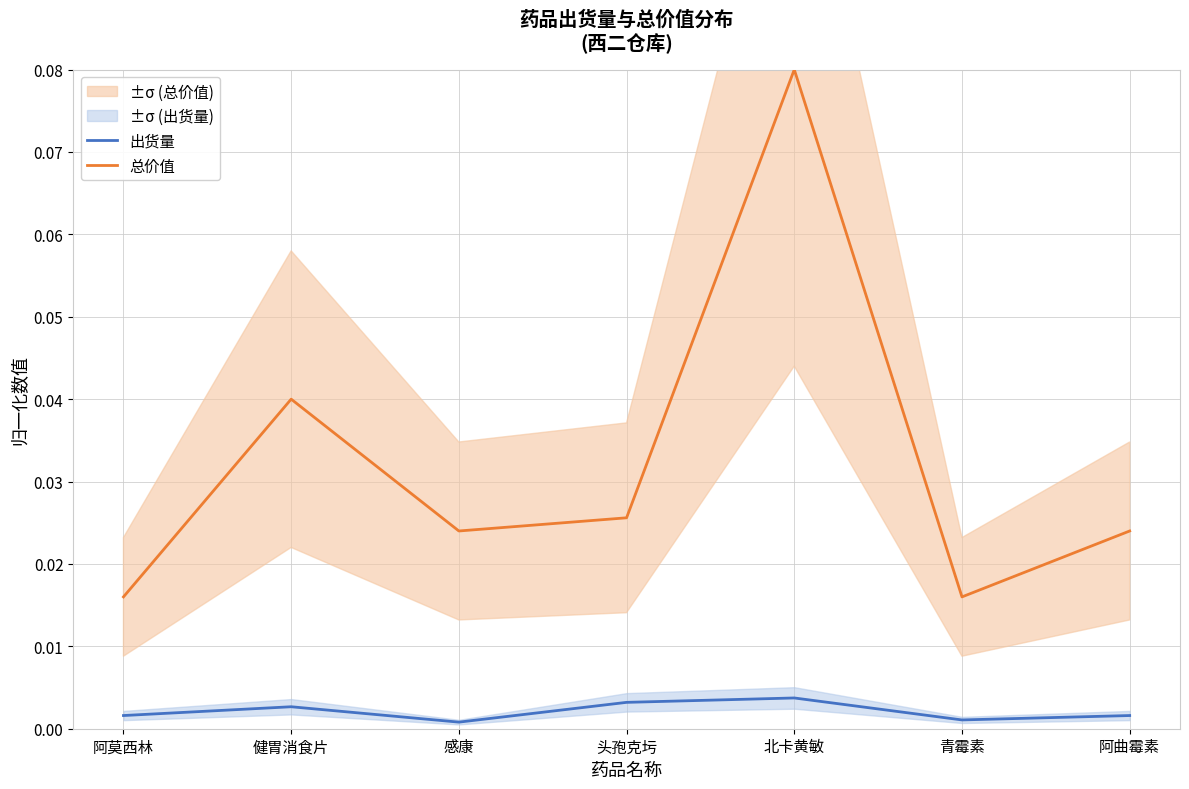

Reading left to right, extract all data points from this chart.

出货量: 0.0	0.0	0.0	0.0	0.0	0.0	0.0
总价值: 0.0	0.0	0.0	0.0	0.1	0.0	0.0